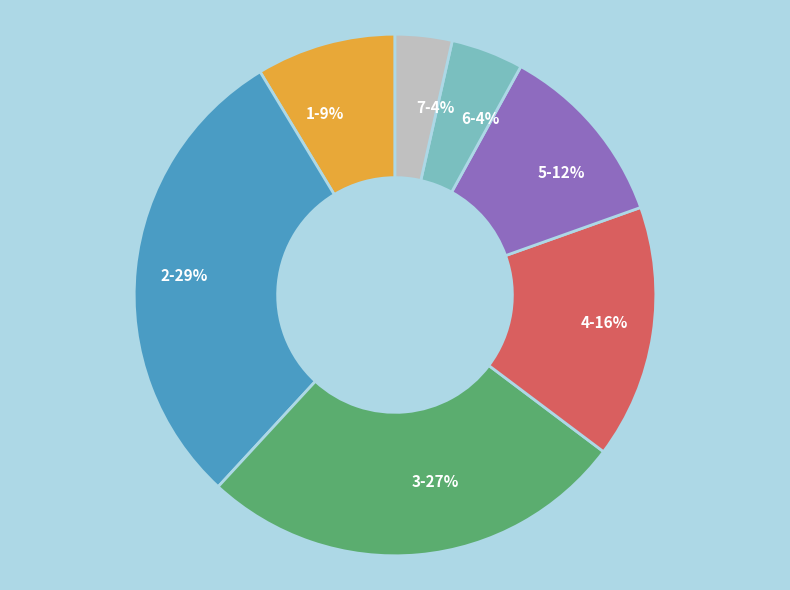

Is the sum of 4 and 7 greater than half?

No